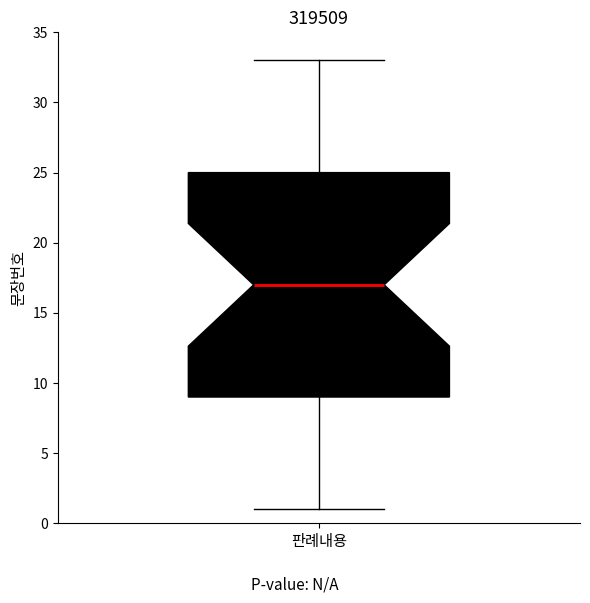

Where is the lower edge of the box for 판례내용 on the y-axis? The values are not printed on the chart, so give them approximately, as read against the axis.

9